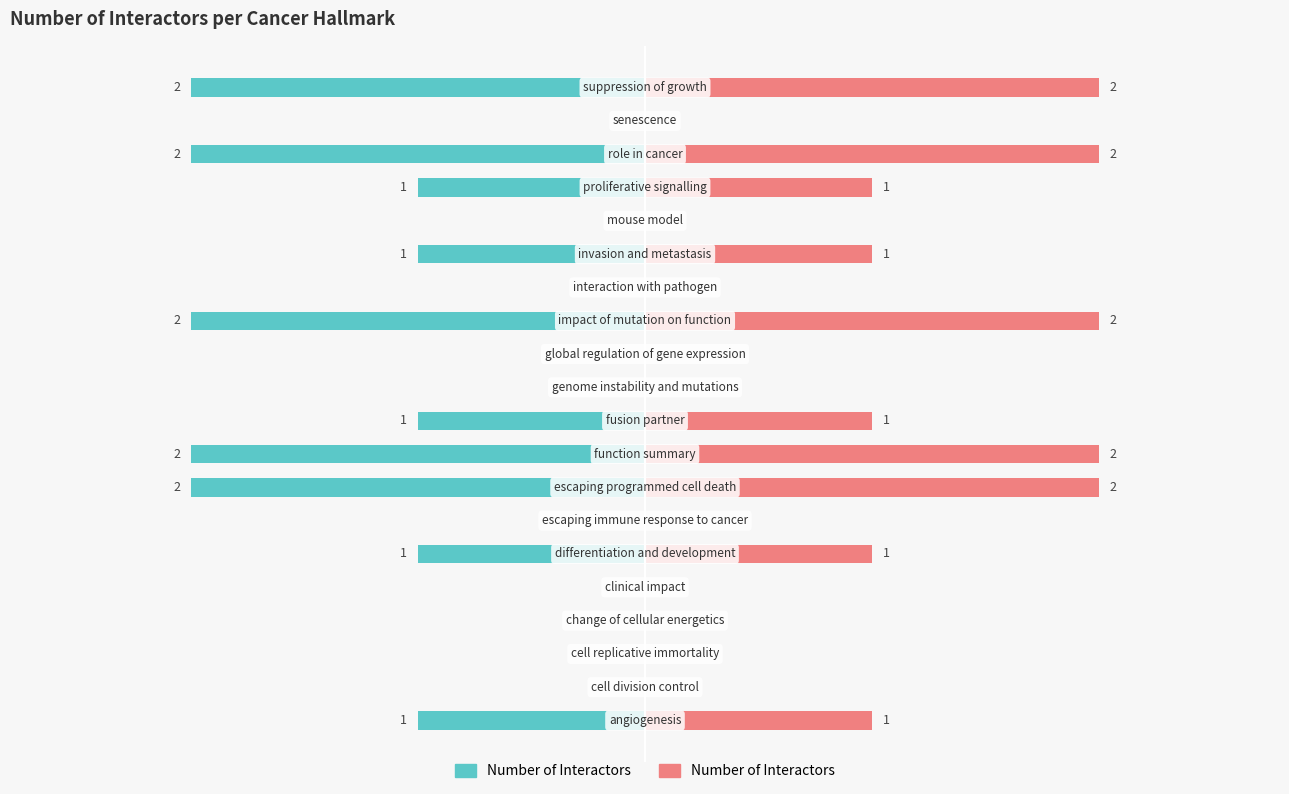

Where is the data nearest to the value 1?

angiogenesis